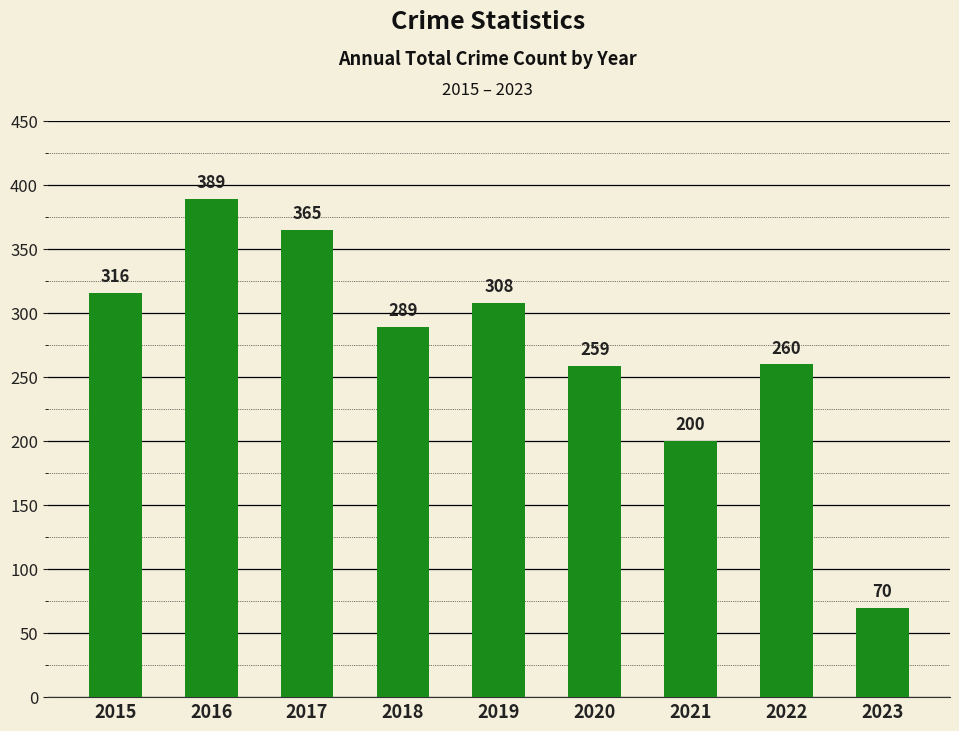

The value at 2016 is 389. True or false?

True